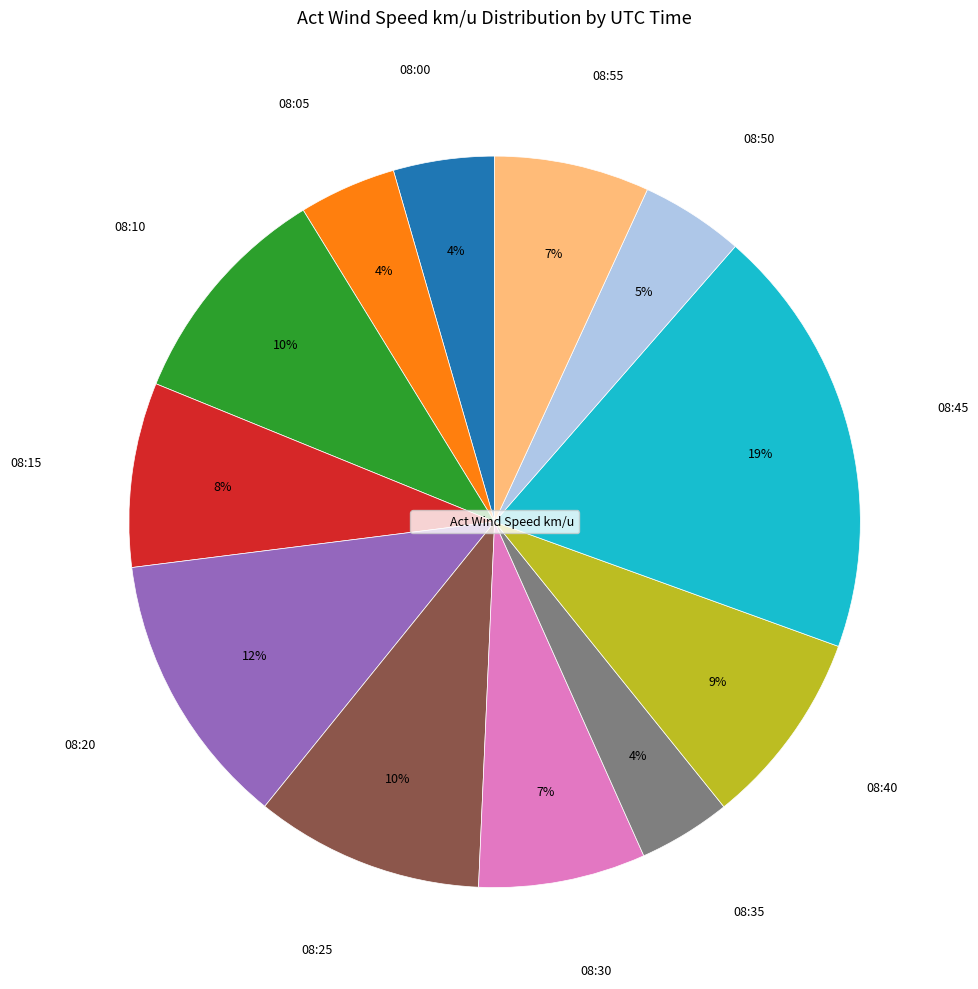

Is there any slice that represents more than half of the pie?

No